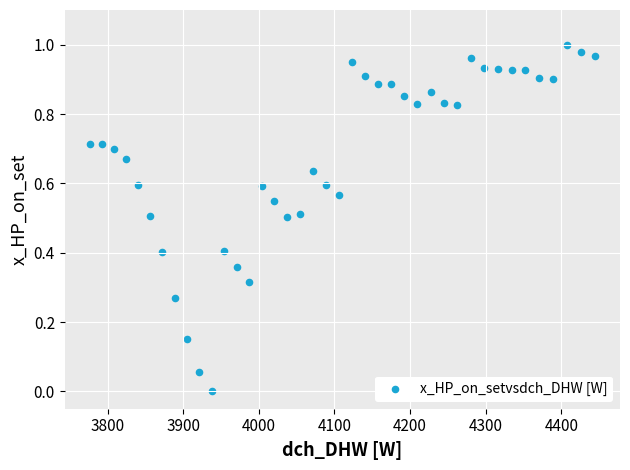

What is the range of X values (max minus min)?

667.4